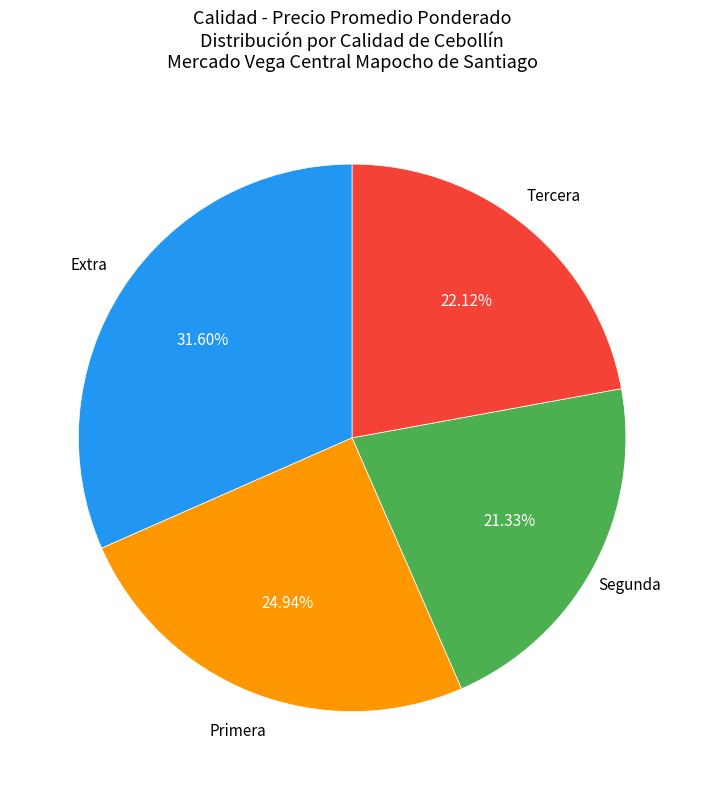

How many segments does this pie chart have?

4